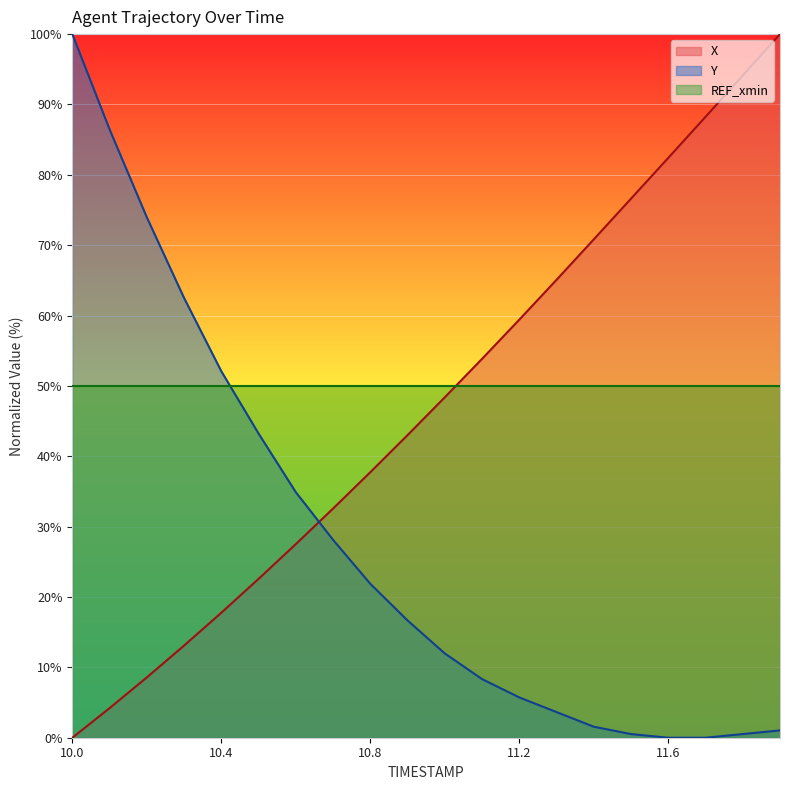

After their last crossing, which series has the higher values: X or Y?

X